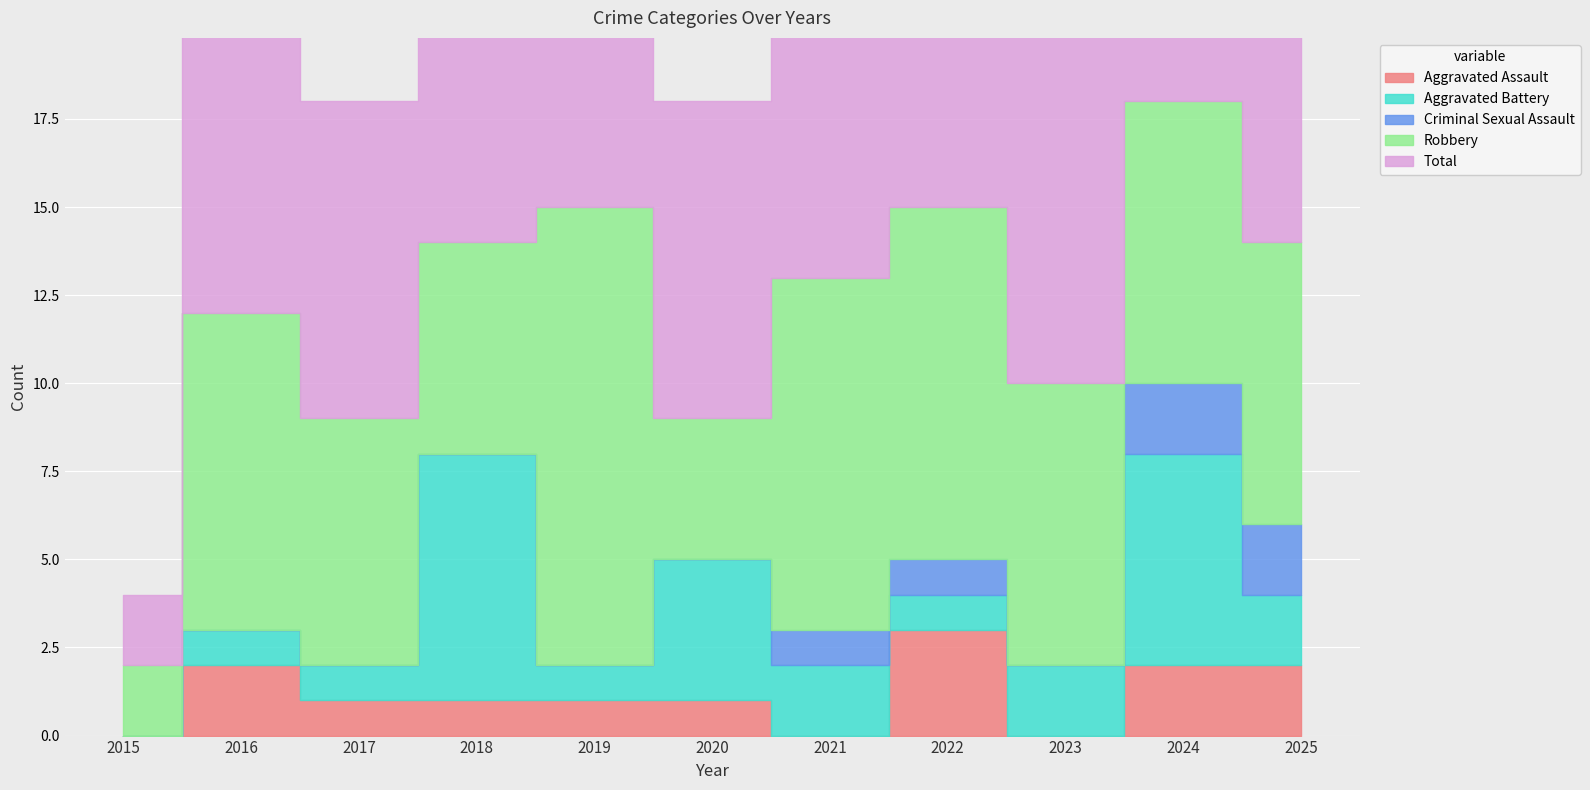

Is it true that Total equals 13 at 2021?

True